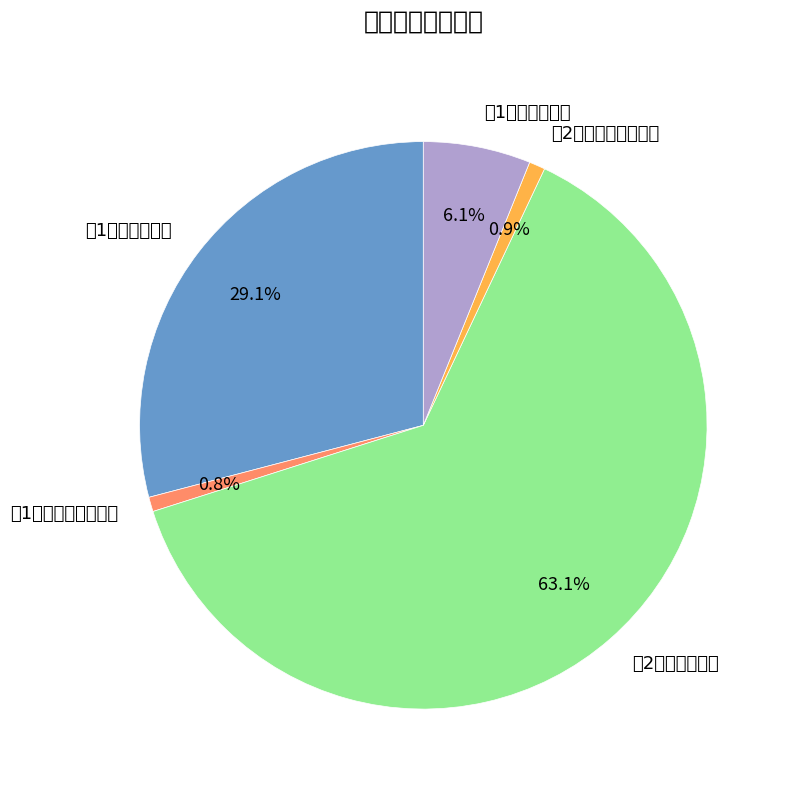

Count the number of slices in the pie.

5